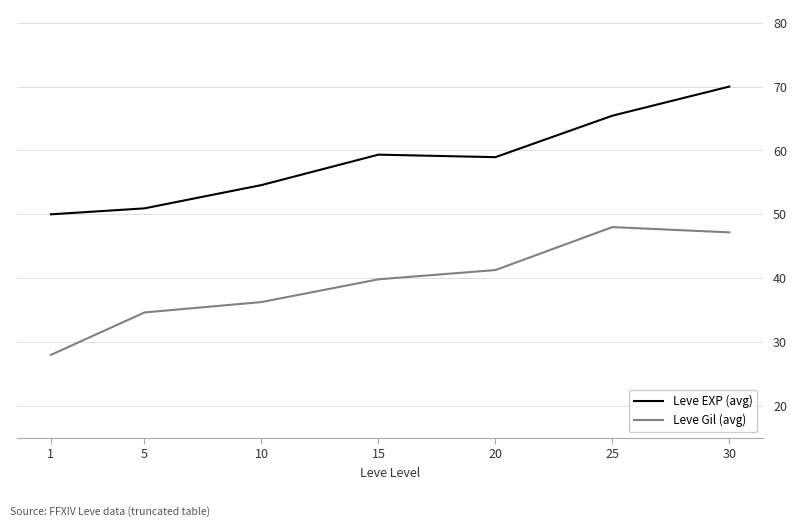

Which label corresponds to the smallest value in the chart?

1